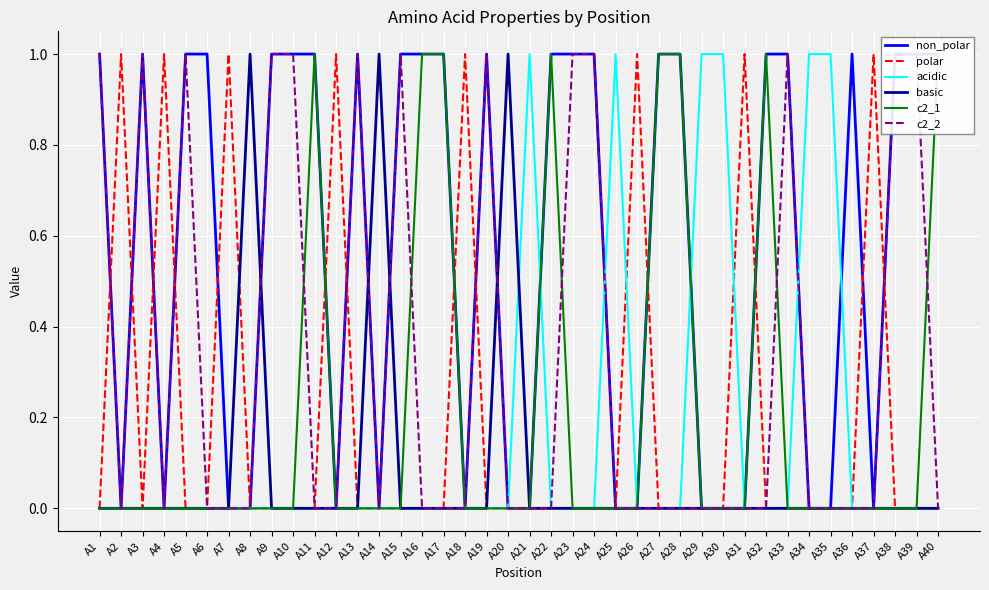

Count the number of categories in the chart.

40